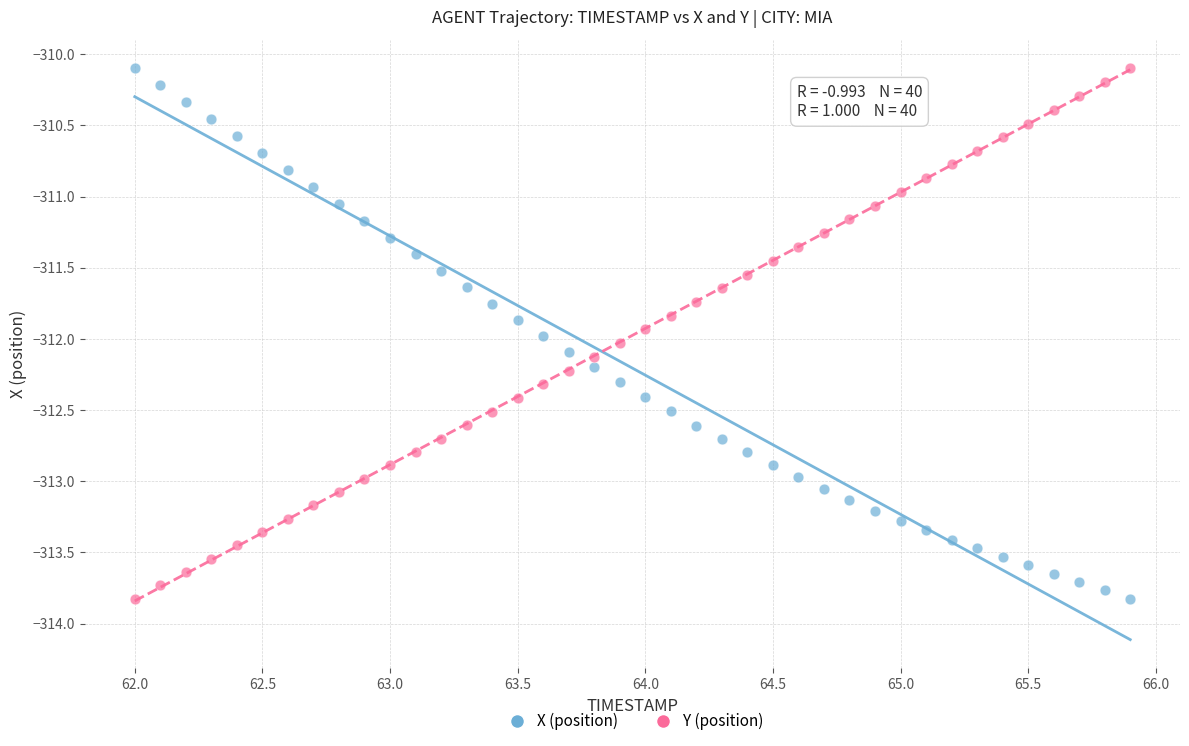

Across all data points, what is the range of X values (max minus min)?

3.9